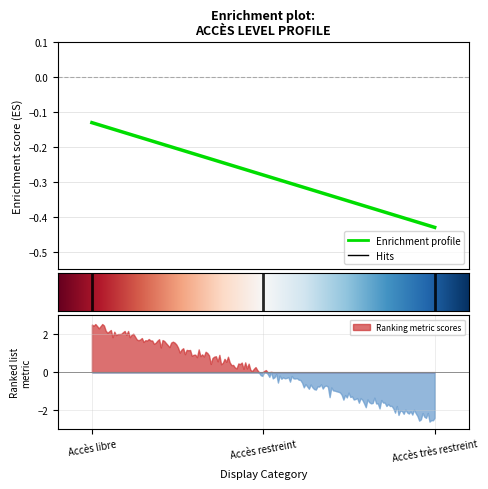

Which category has the lowest value across all series?

Accès très restreint